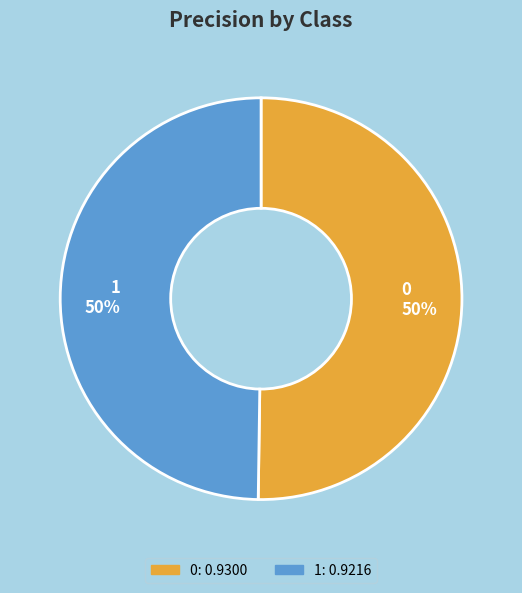

Combined, do 1 and 0 account for over 50%?

Yes